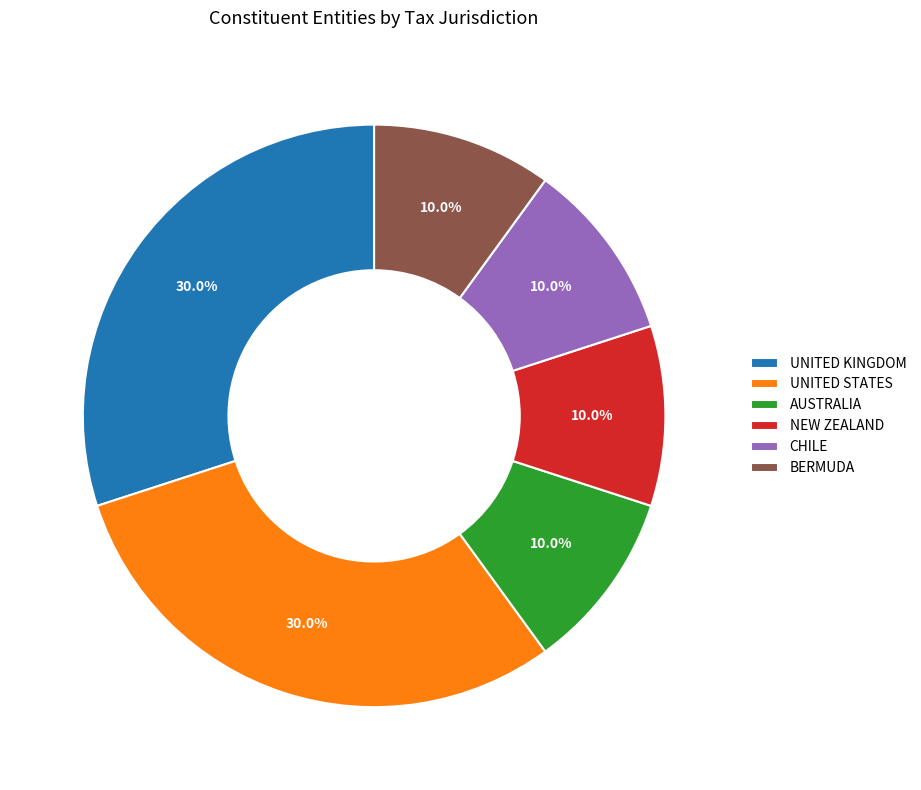

To the nearest percent, what percentage of the pie is NEW ZEALAND?

10%